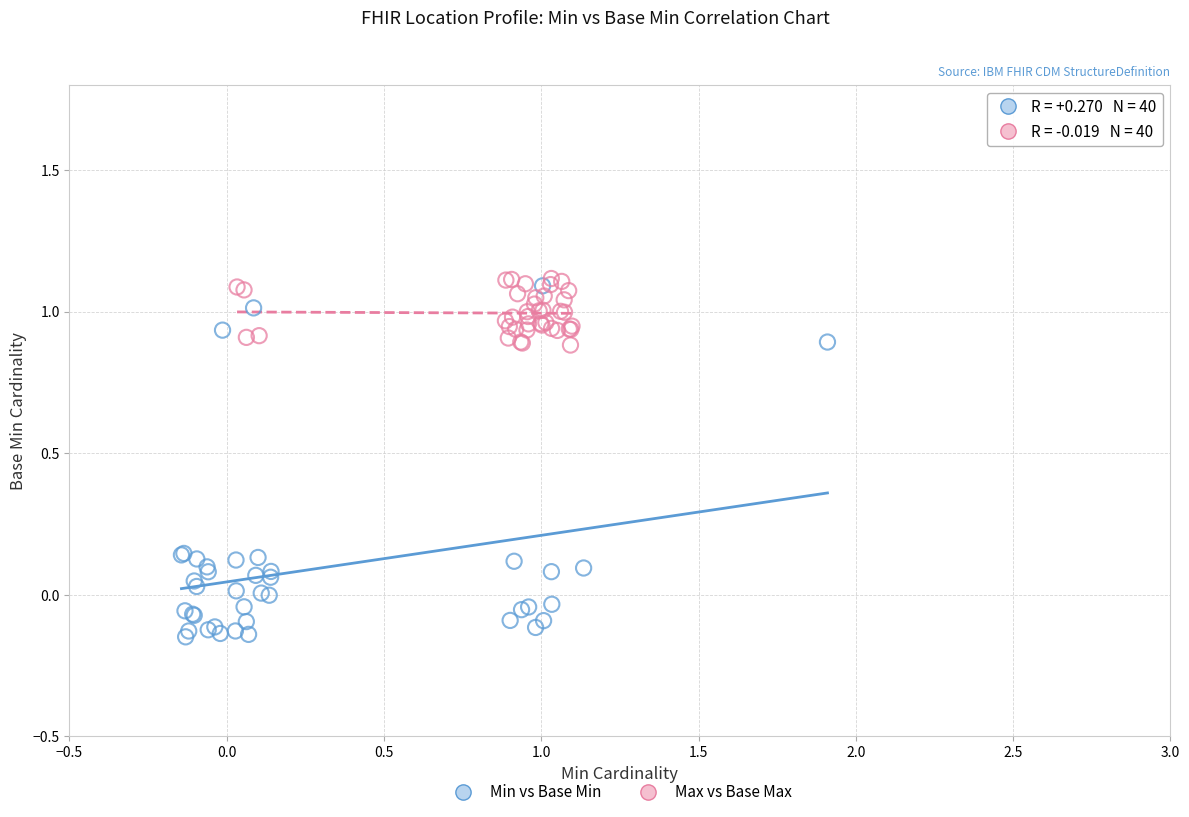

What are all the series names shown in the legend?

Min vs Base Min, Max vs Base Max